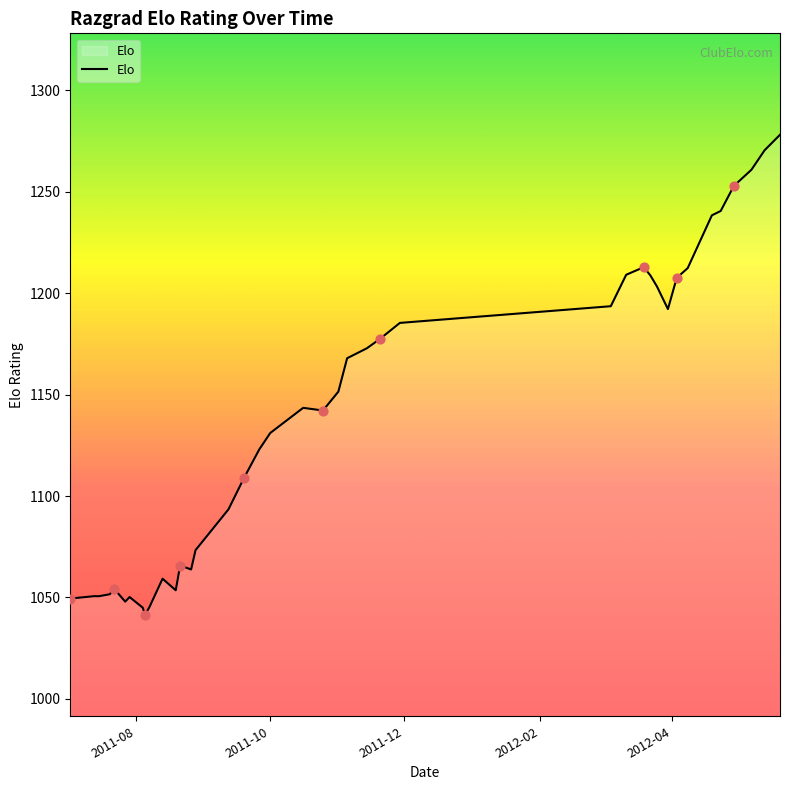

What is the difference between the maximum and minimum values?

236.6